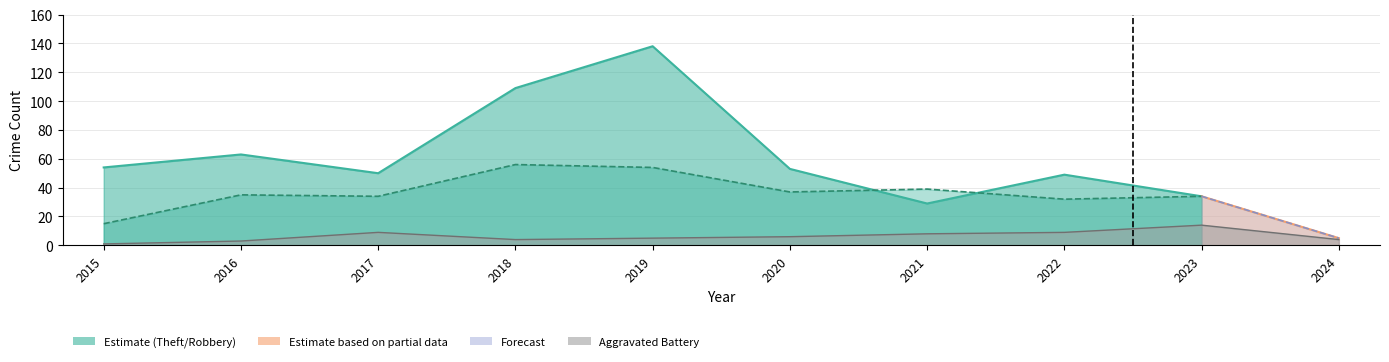

At which category is the sum across all series the highest?

2019